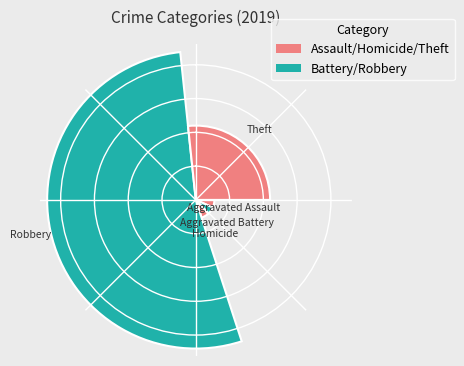

Rank the categories by value from highest to lowest.

Robbery, Theft, Aggravated Assault, Aggravated Battery, Homicide, Arson, Criminal Sexual Assault